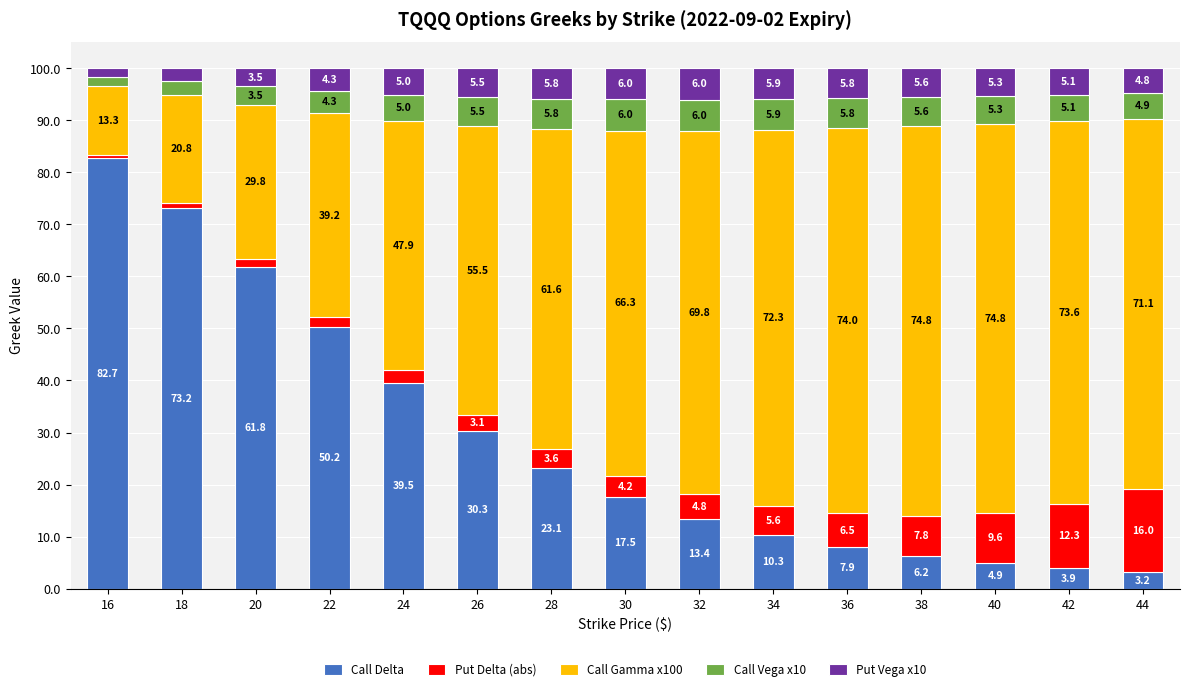

The value of Call Delta at 20 is 61.8. True or false?

True